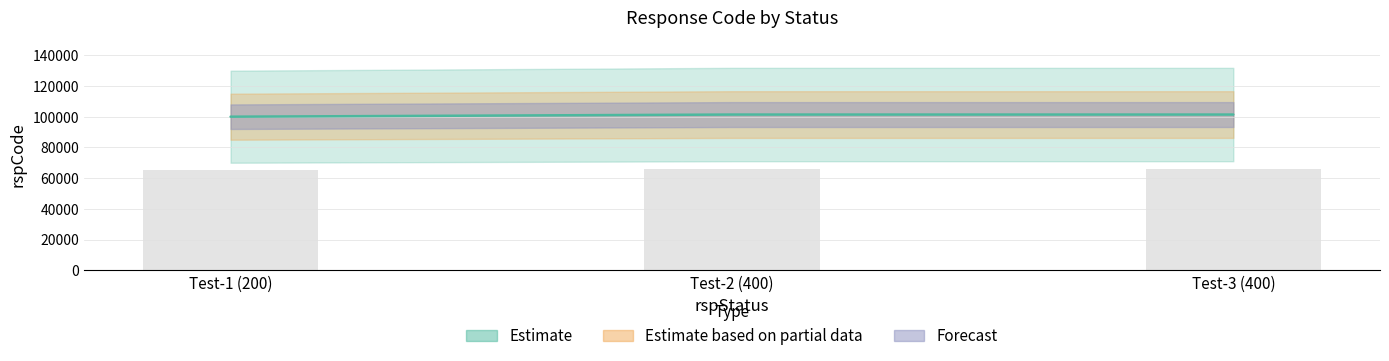

The value of Observed at Test-1 (200) is 65000. True or false?

True